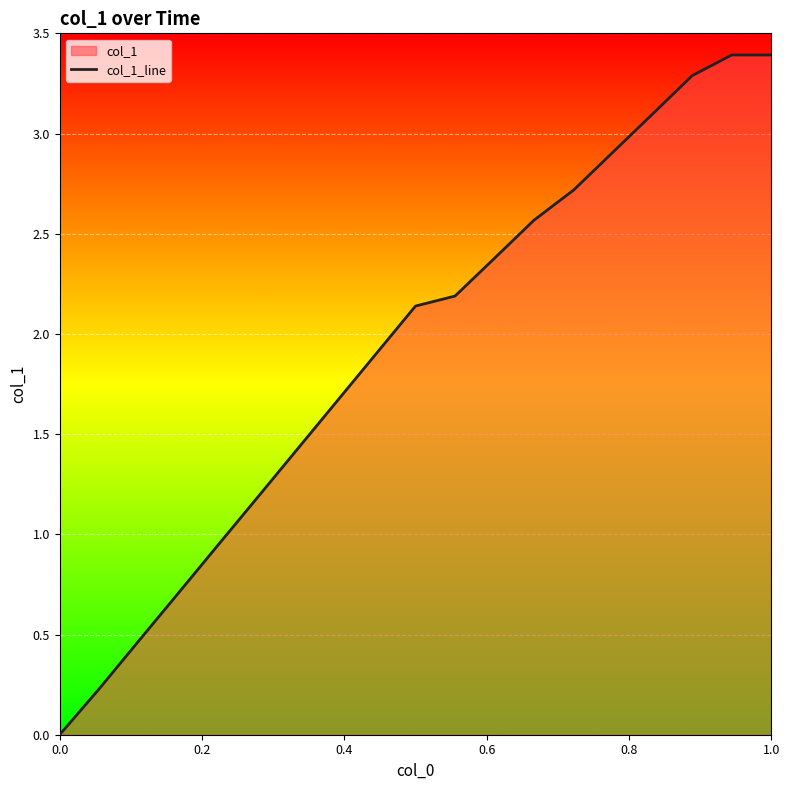

What is the value of the 6th point from the left?

1.2